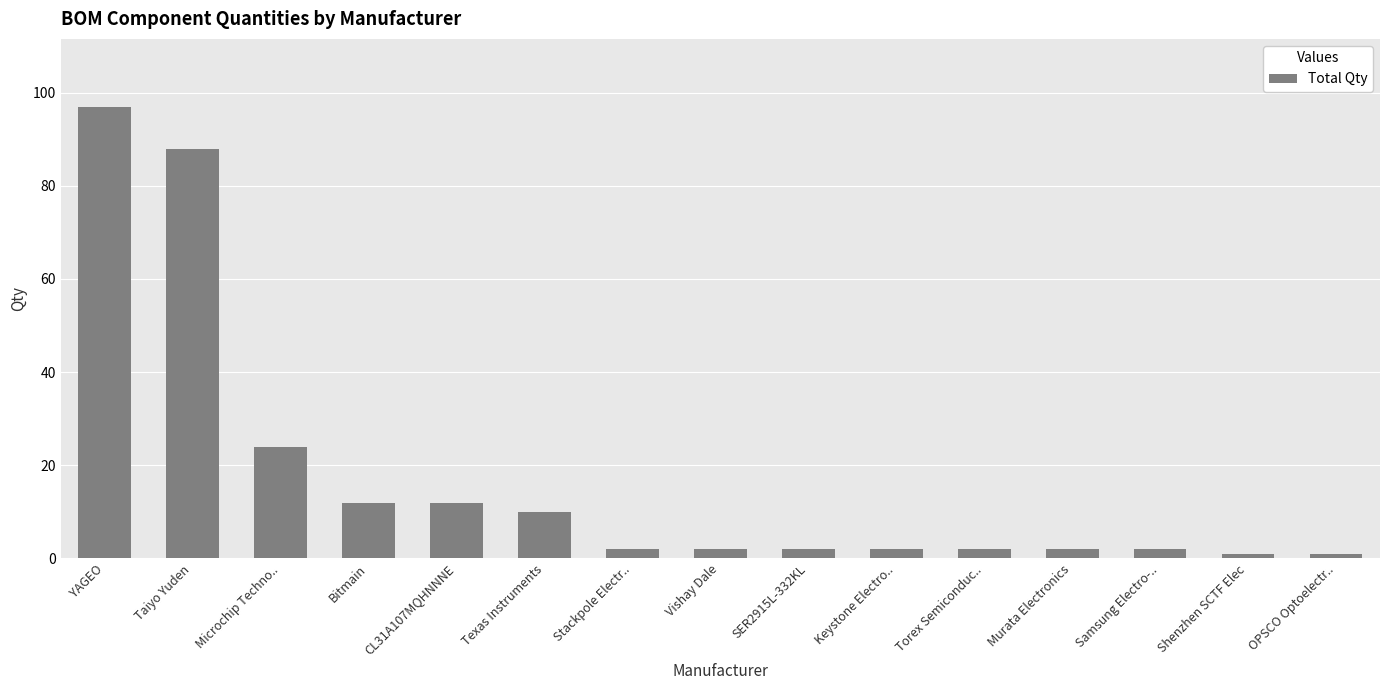

True or false: the data shows 2 at SER2915L-332KL.

True